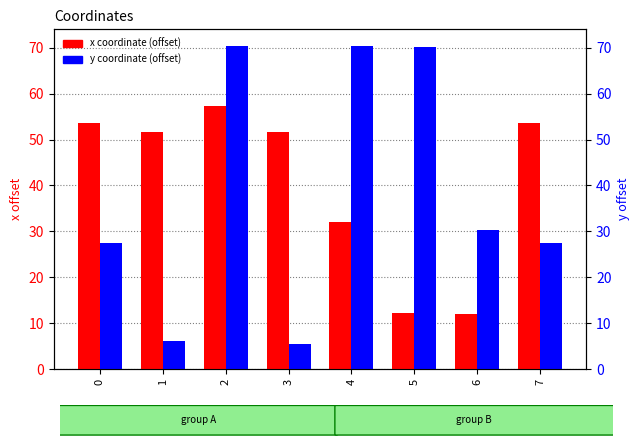

What is the value of the y coordinate (offset) bar at the 1st from the left?

27.4